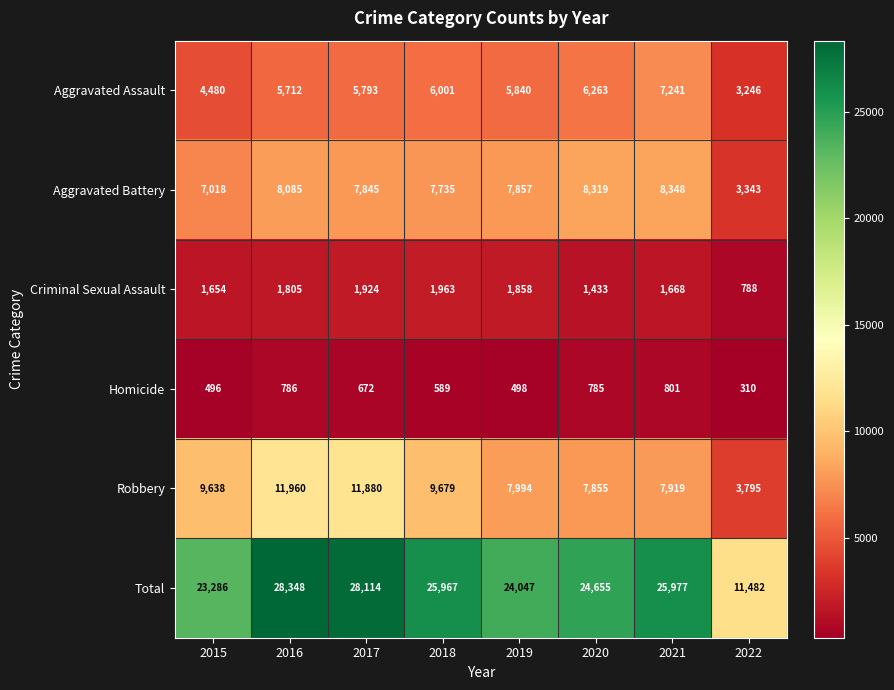

Rank the series at 2022 from highest to lowest value.

Total, Robbery, Aggravated Battery, Aggravated Assault, Criminal Sexual Assault, Homicide